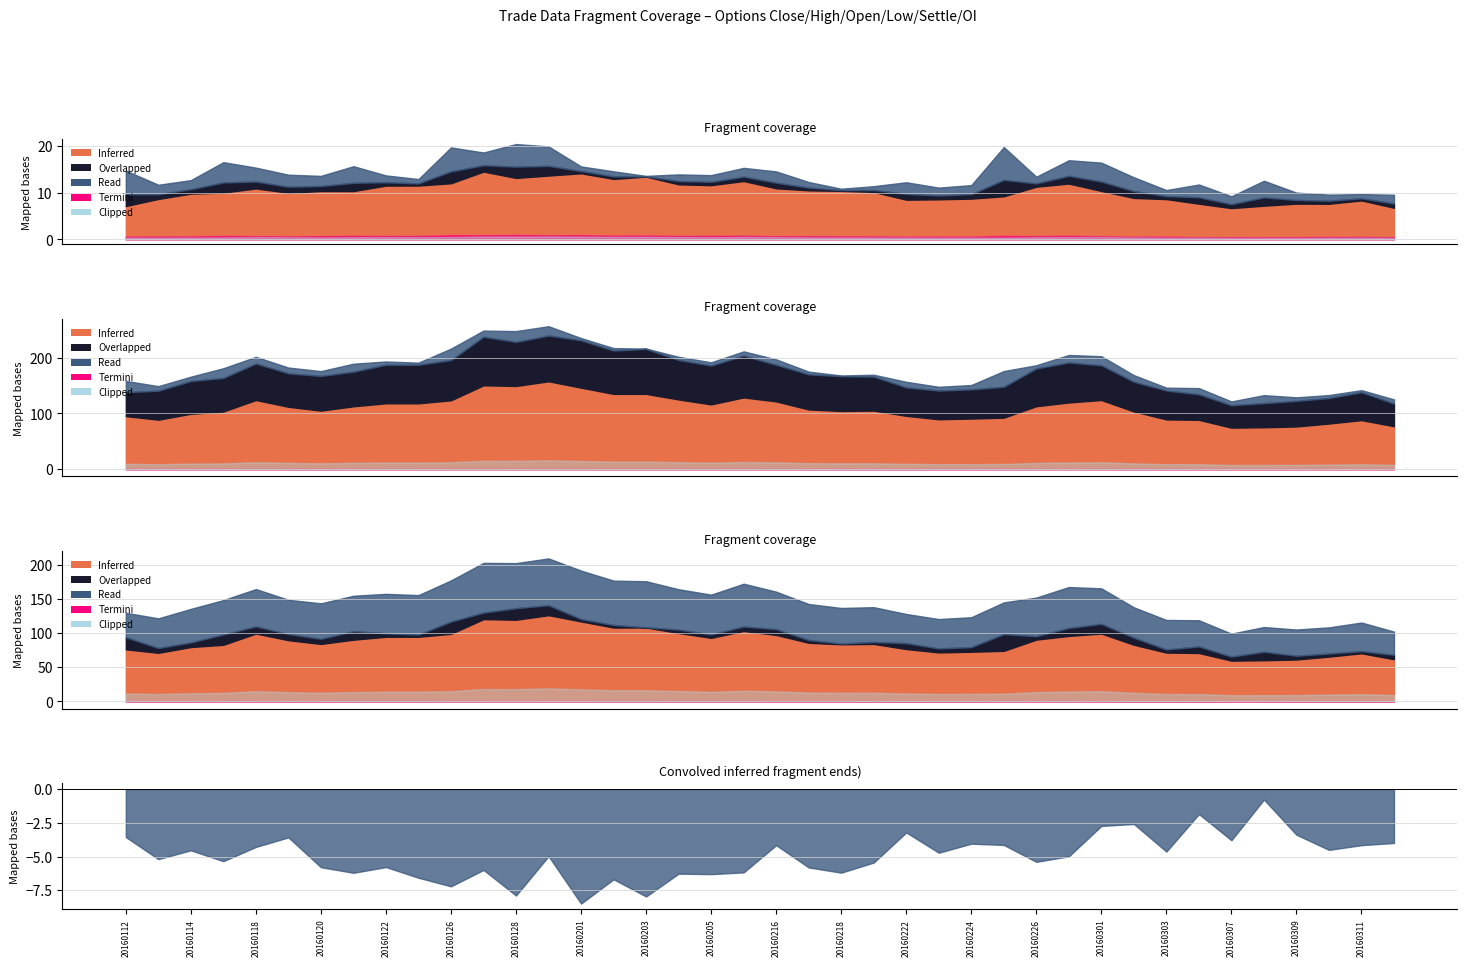

The value of Termini at 20160114 is 0.2. True or false?

True